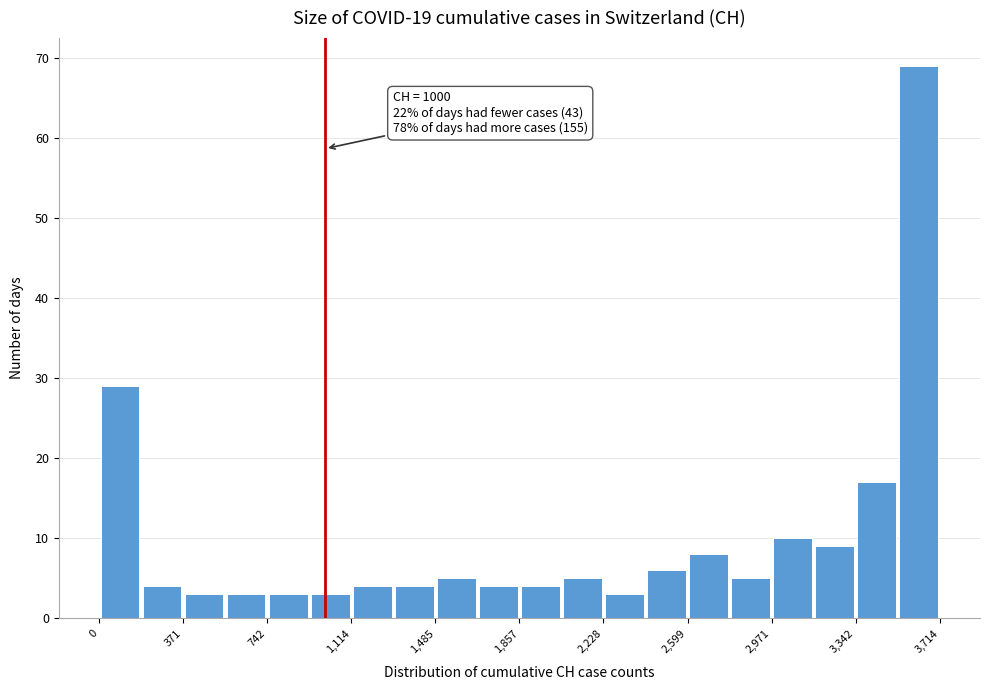

Around what value on the x-axis is the tallest bar? Give the approximate position of its centre, as read against the axis.

3600